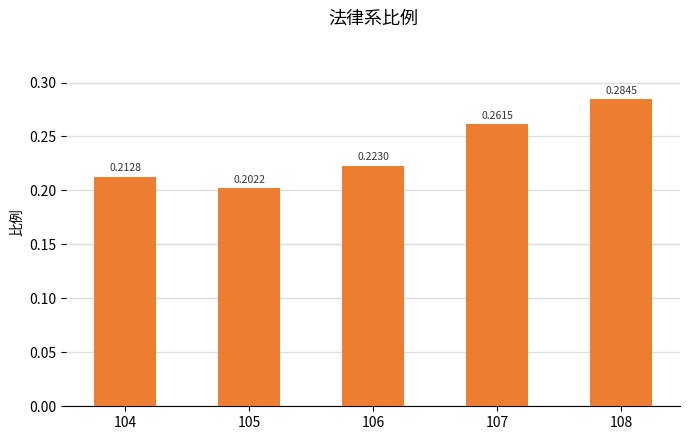

Which has a higher value, 104 or 108?

108